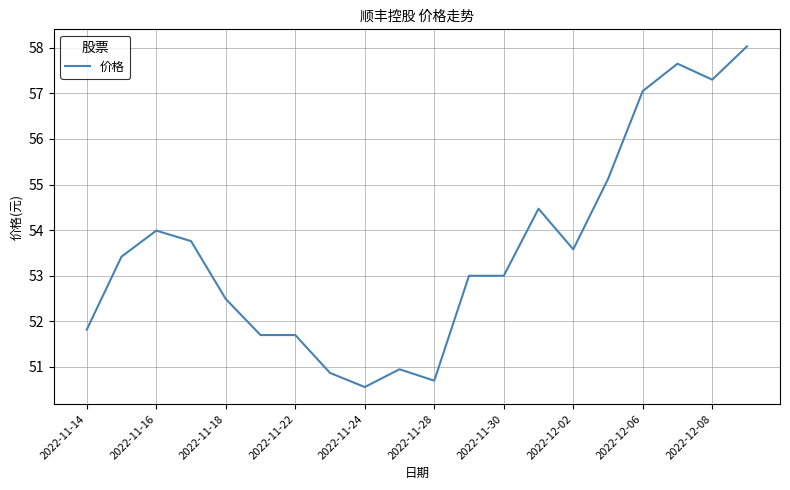

What is the maximum value shown in the chart?

58.0